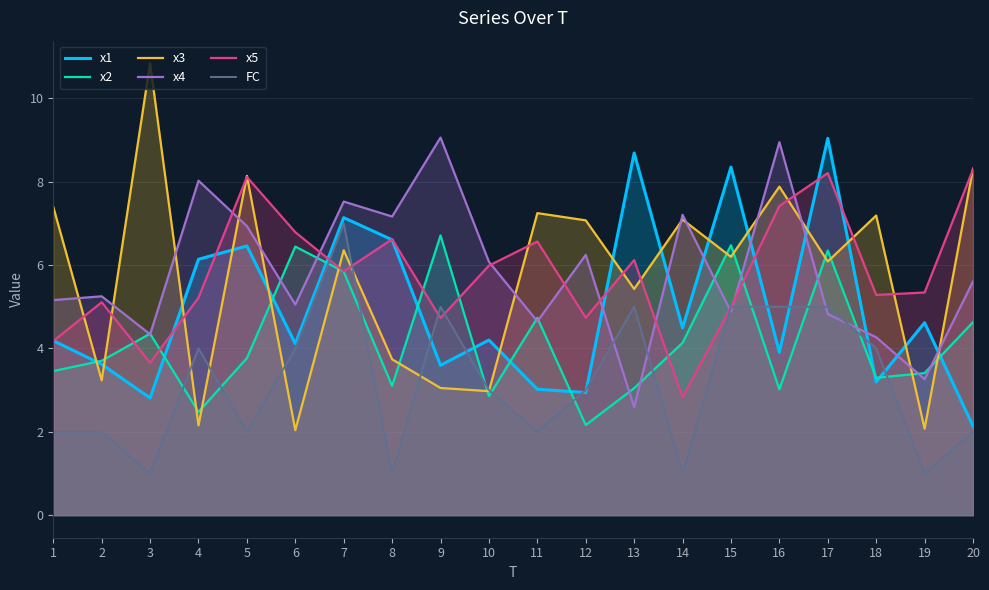

Which label corresponds to the largest value in the chart?

3